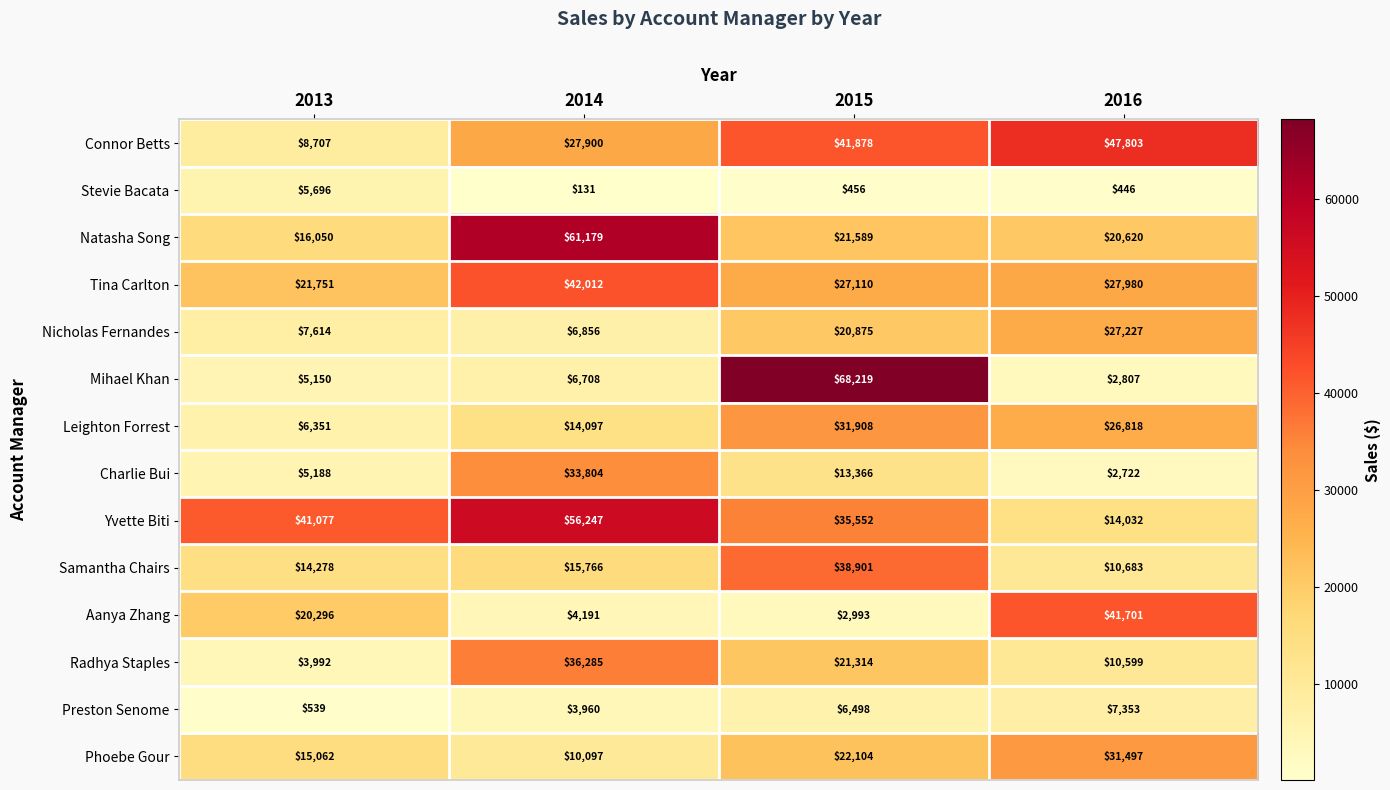

What is the greatest value displayed?

68219